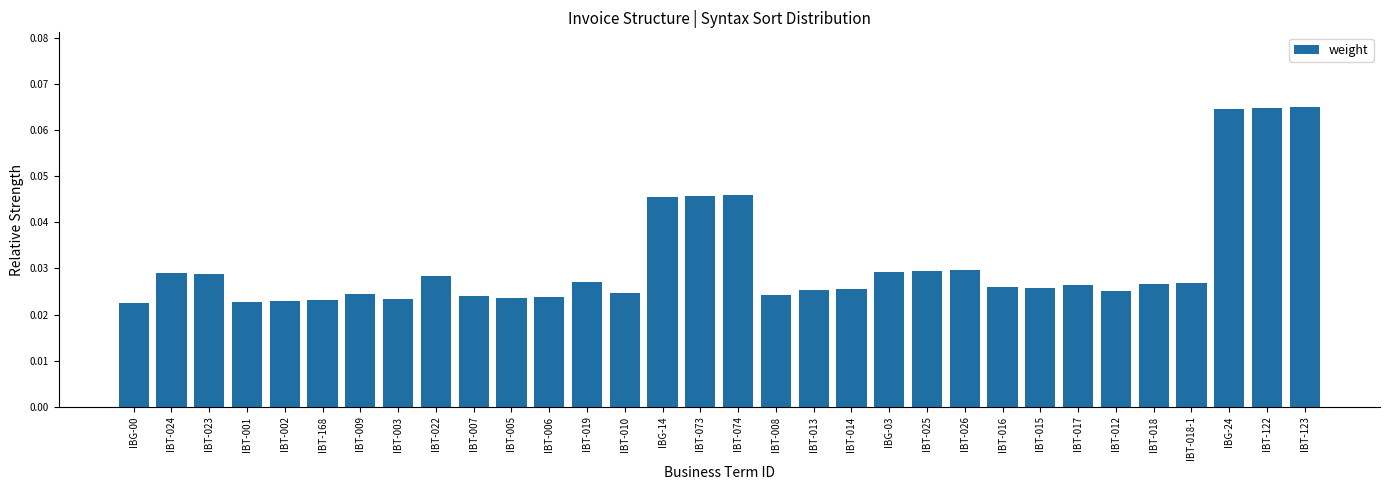

What position from the left is IBT-025?

22